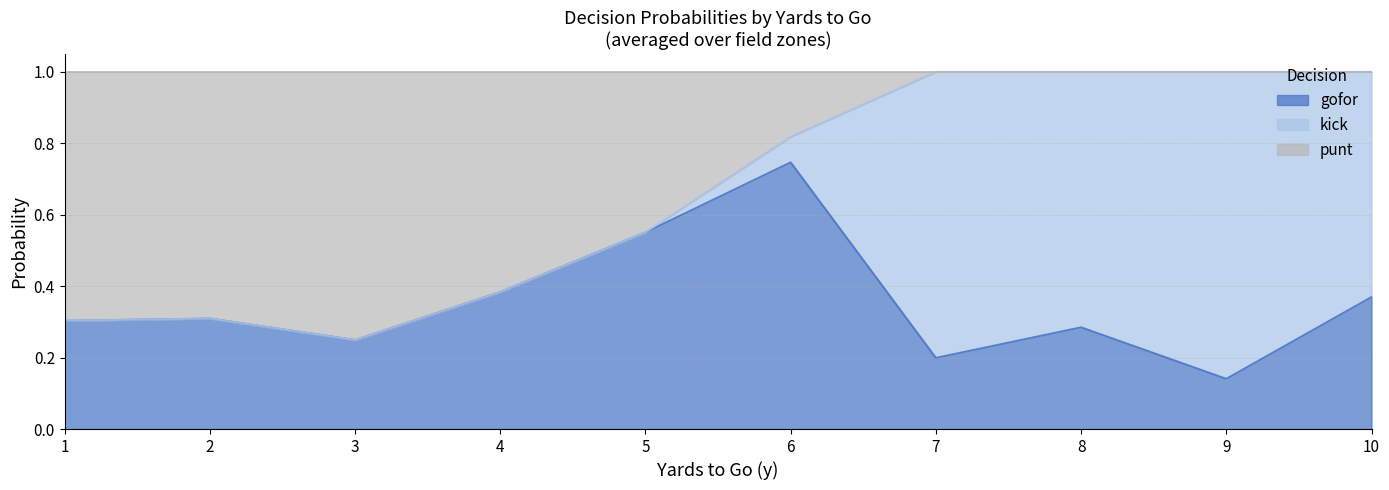

Which category has the highest value in the gofor series?

6